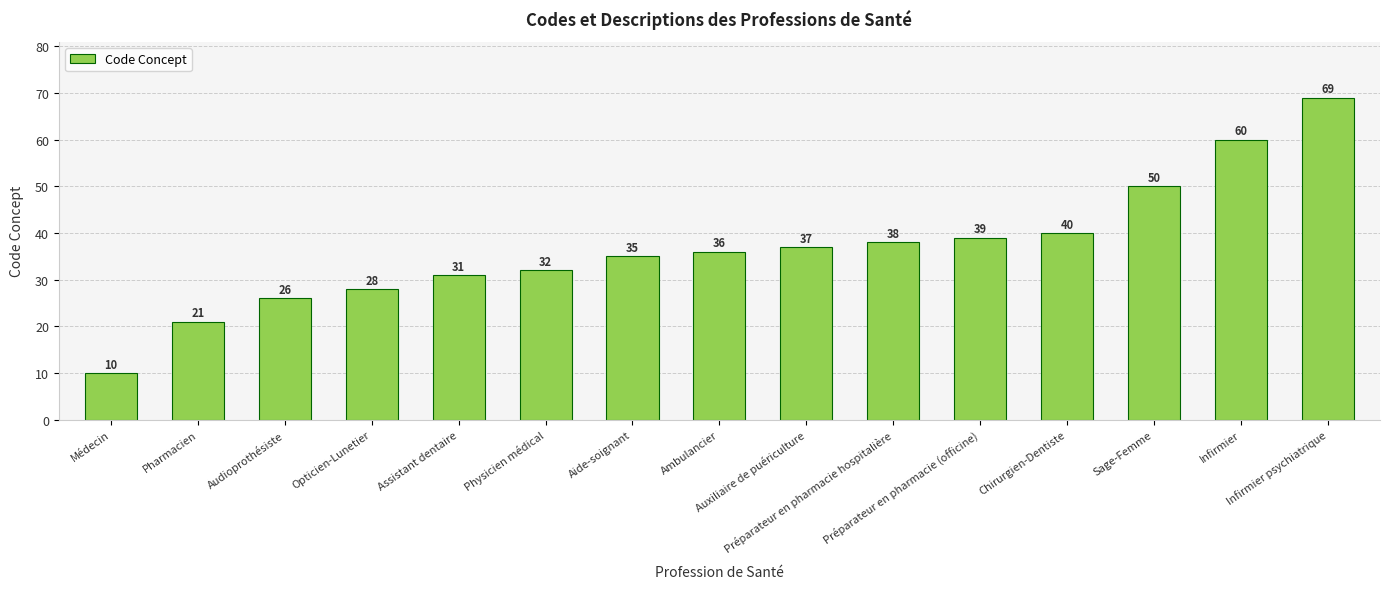

True or false: the data shows 93 at Infirmier.

False